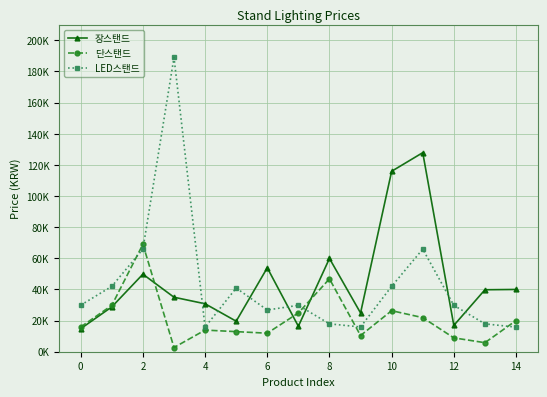

What are all the series names shown in the legend?

장스탠드, 단스탠드, LED스탠드